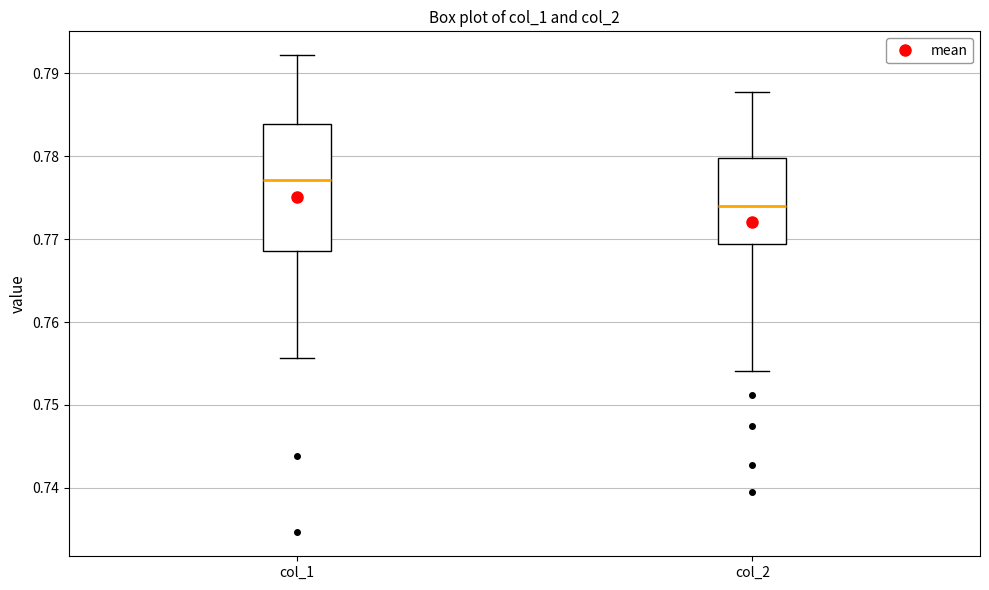

Which box is the tallest, from its lower edge to its upper edge?

col_1